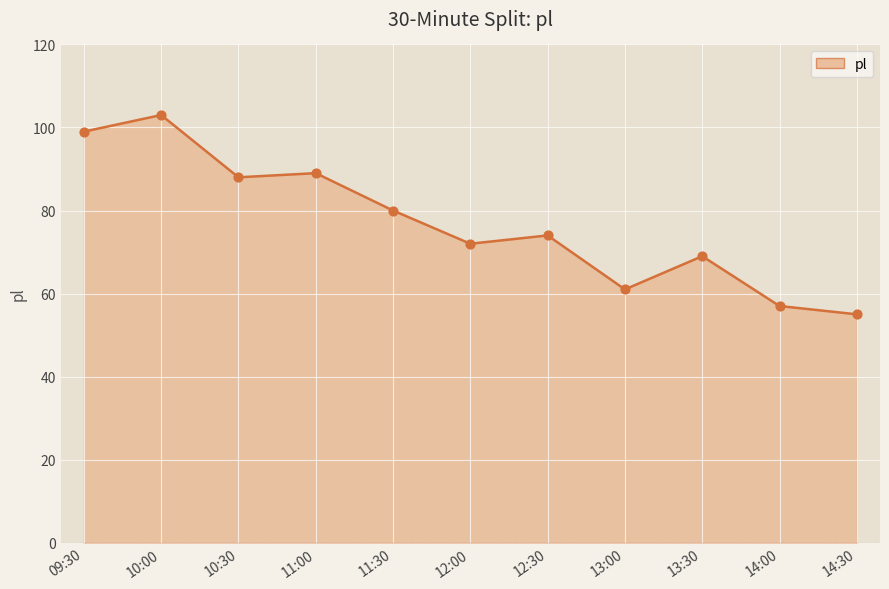

Approximately how many times larger is the value at 11:30 compared to 13:00?

1.3